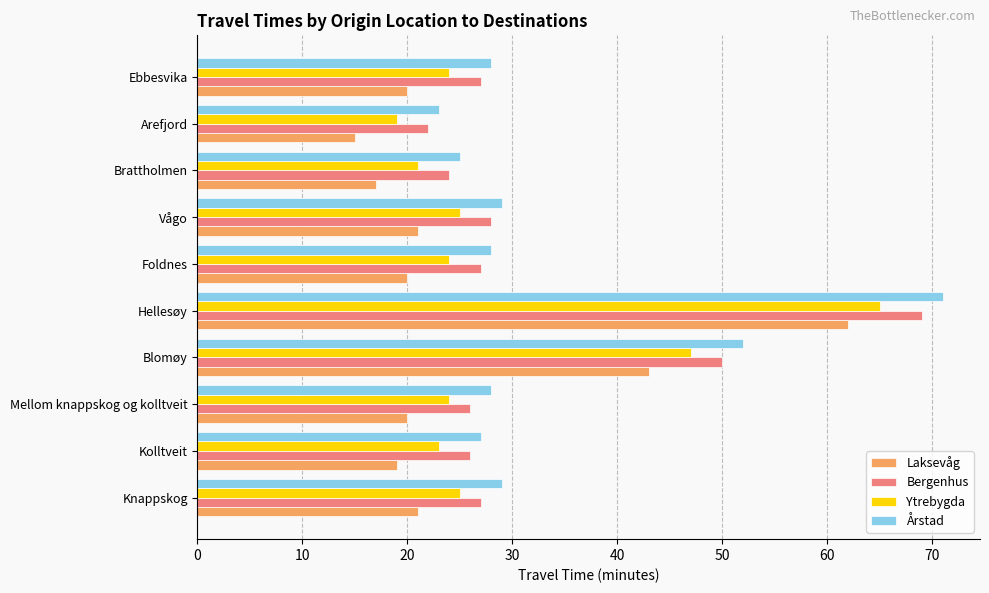

What is the sum of all Laksevåg values?

258